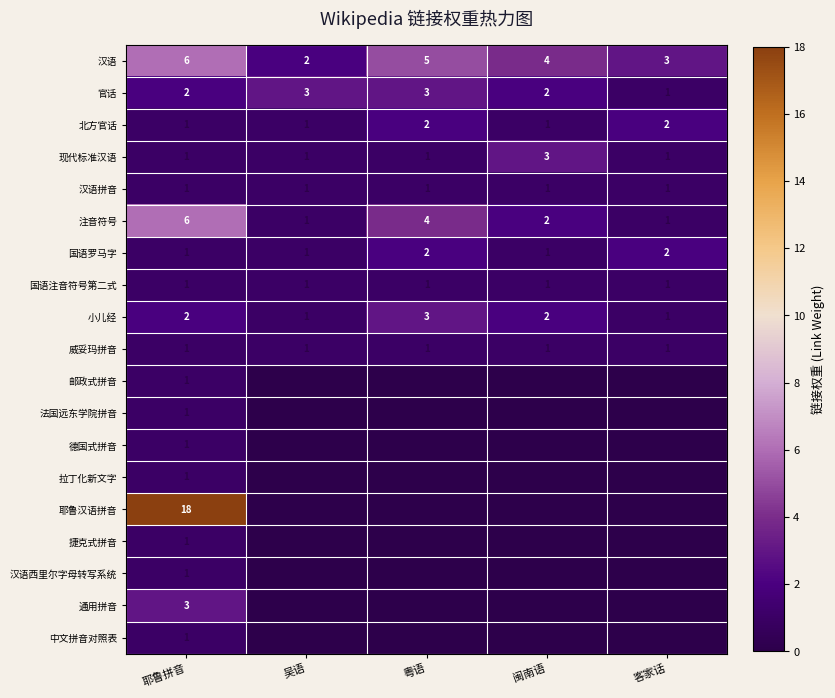

Which category has the lowest value across all series?

吴语